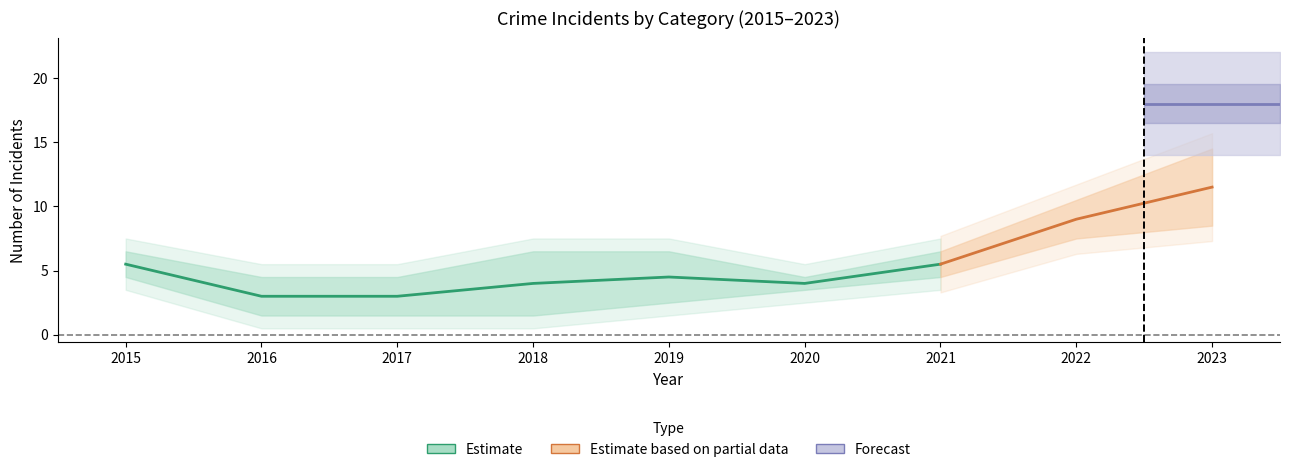

True or false: Aggravated Battery and Total cross at least once.

False